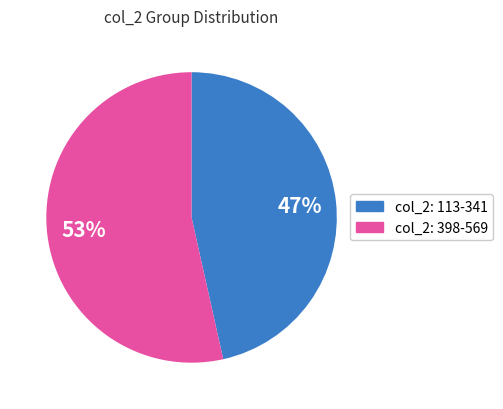

To the nearest percent, what is the average slice percentage?

50%